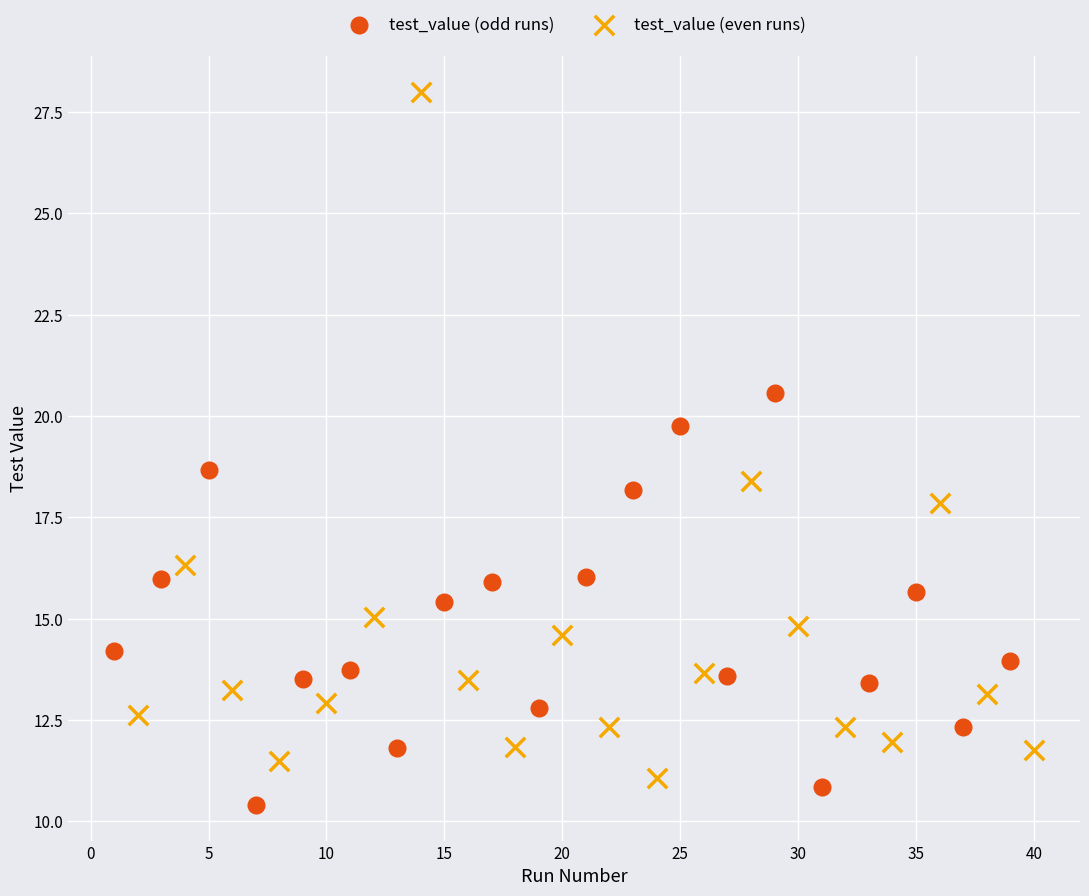

Which series has the widest spread of Y values?

test_value (even runs)